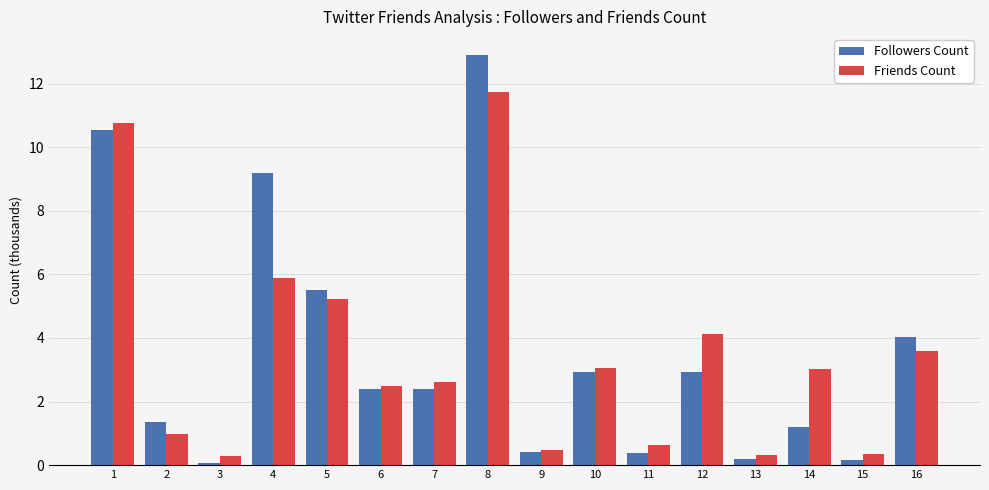

What is the difference between the maximum and minimum values in the Followers Count series?

12.8